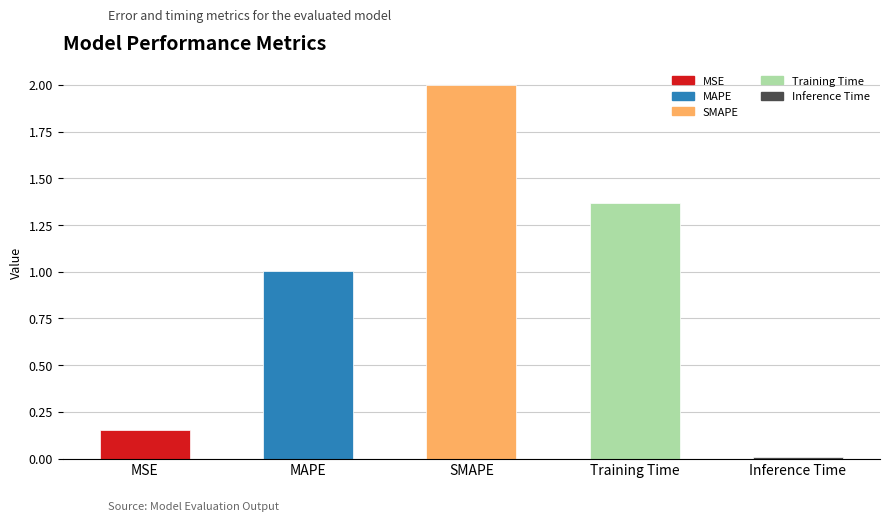

How many values are below 1?

2